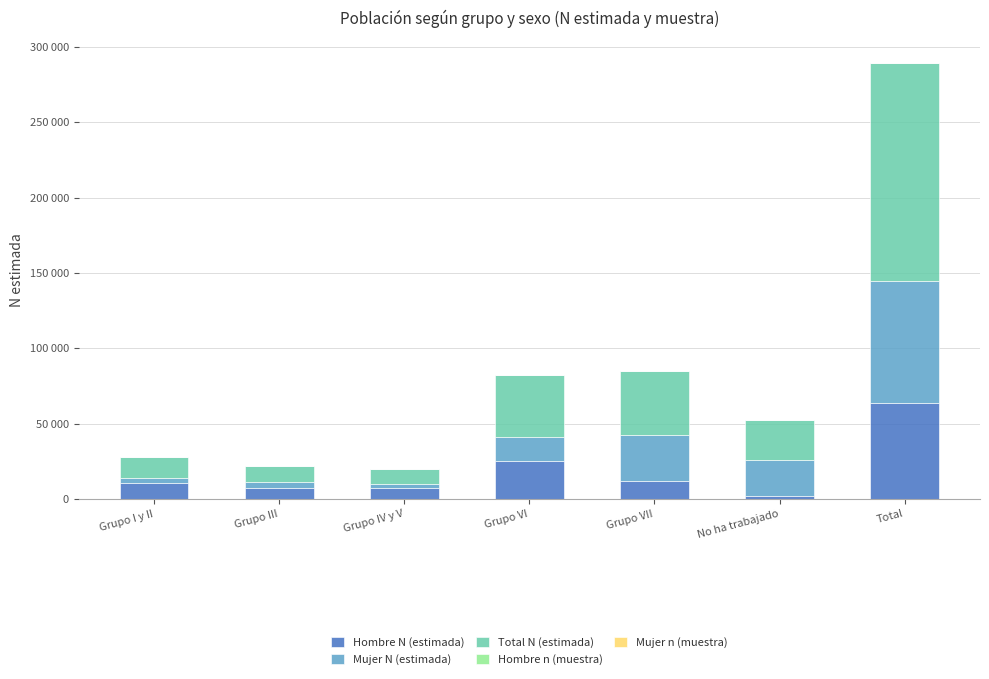

What is the difference between the second highest and minimum values in the Mujer n (muestra) series?

32